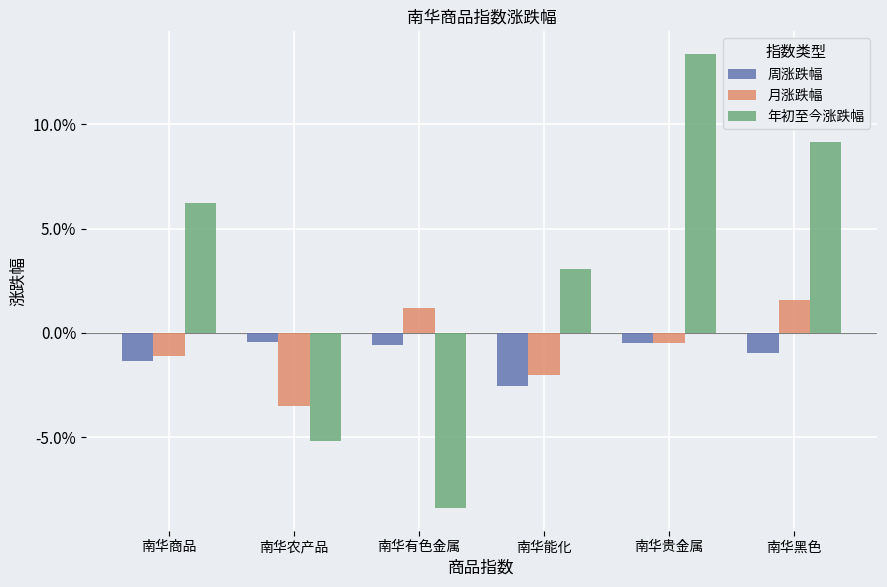

Are the bars grouped side by side (vs. stacked)?

Yes